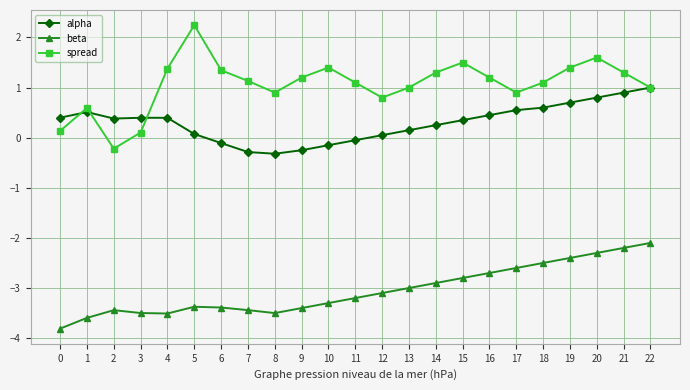

What is the sum of all spread values?

24.4